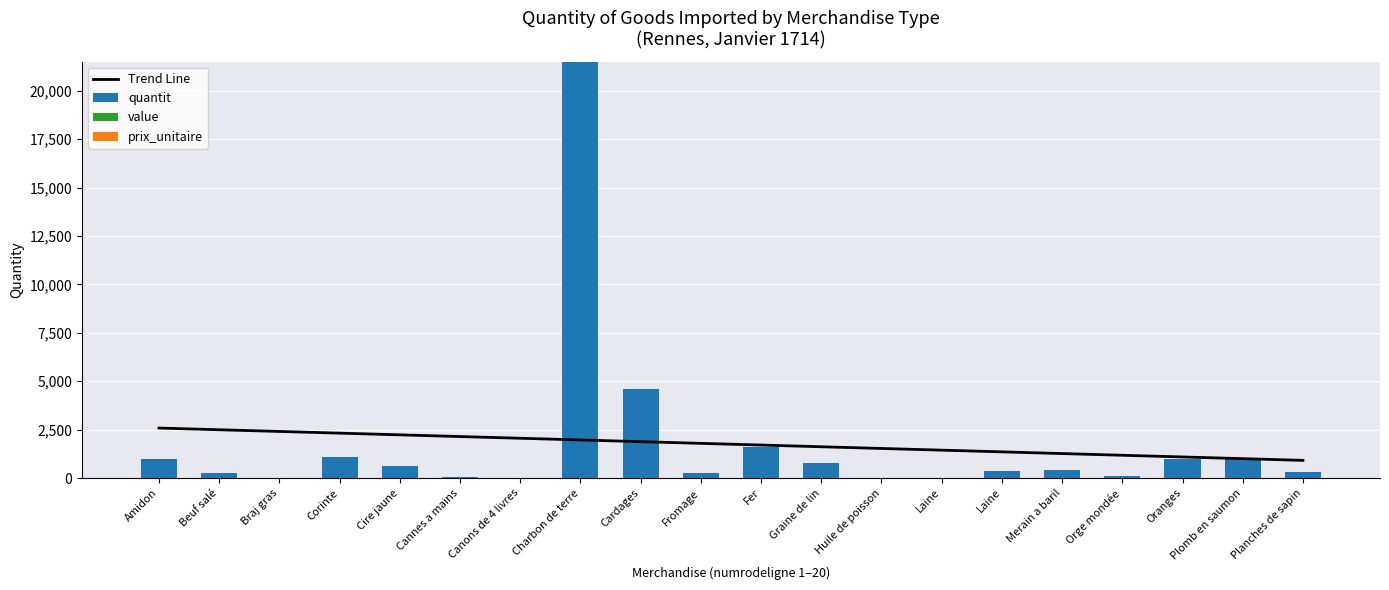

Which series has the largest total across all categories?

Trend Line